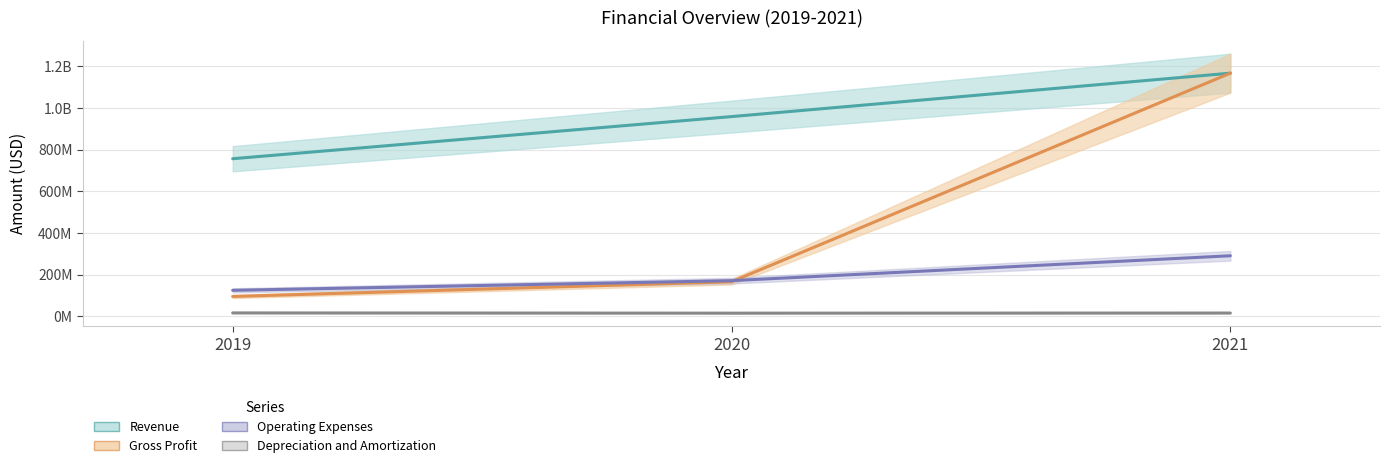

Which label corresponds to the smallest value in the chart?

2020